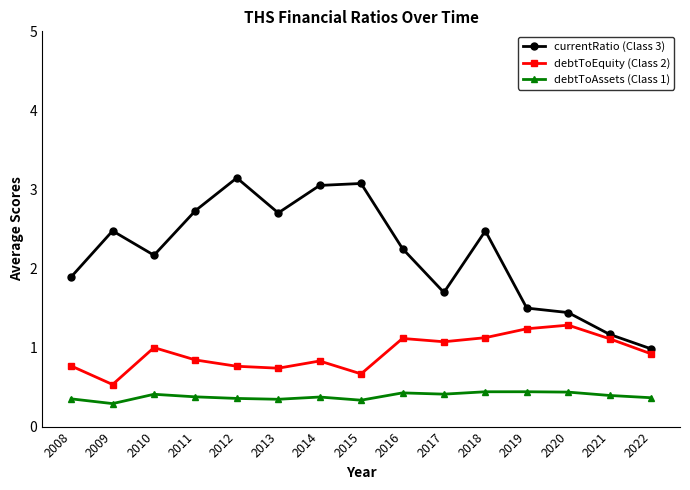

Which series has the widest spread of values?

currentRatio (Class 3)